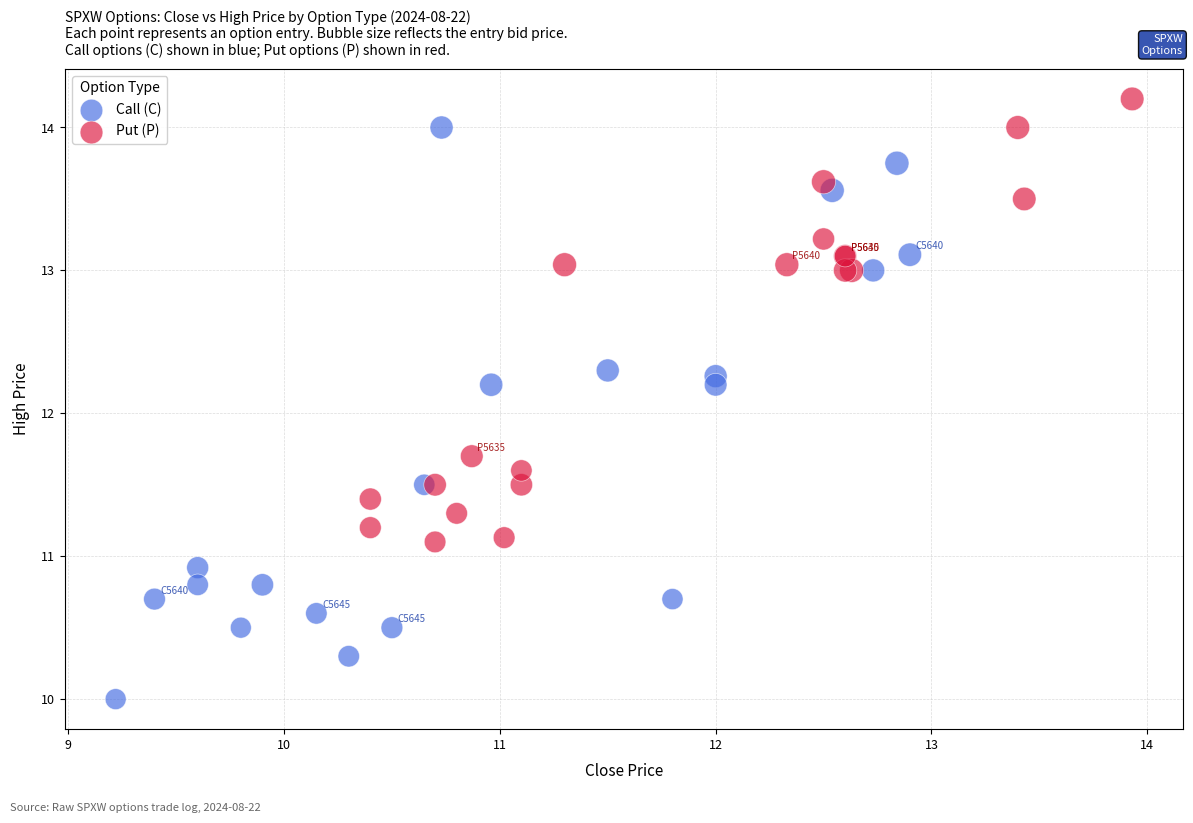

Which series reaches the maximum Y coordinate?

Put (P)